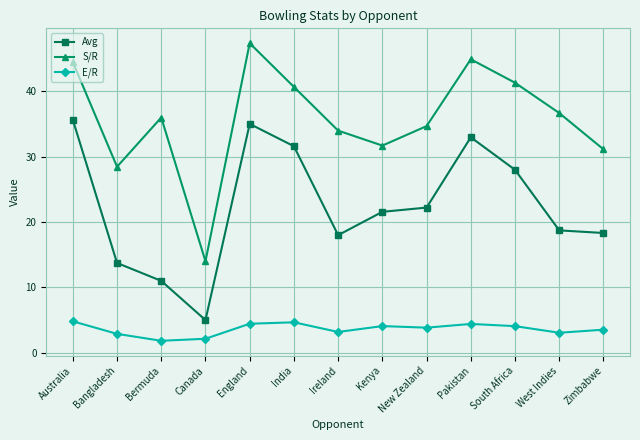

What is the label of the 1st point from the left?

Australia